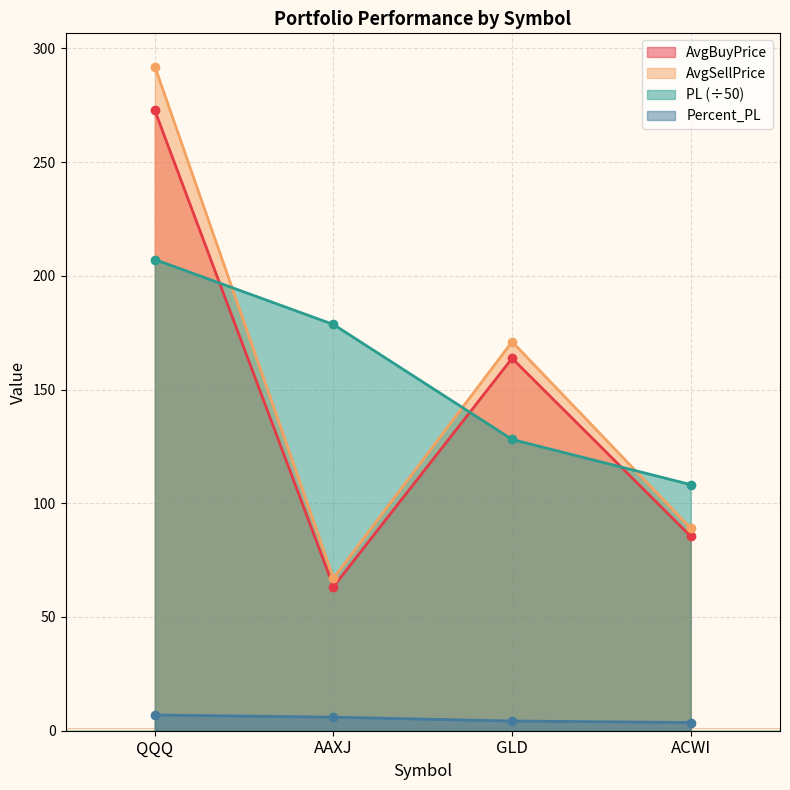

Which has a higher value, GLD or ACWI?

GLD